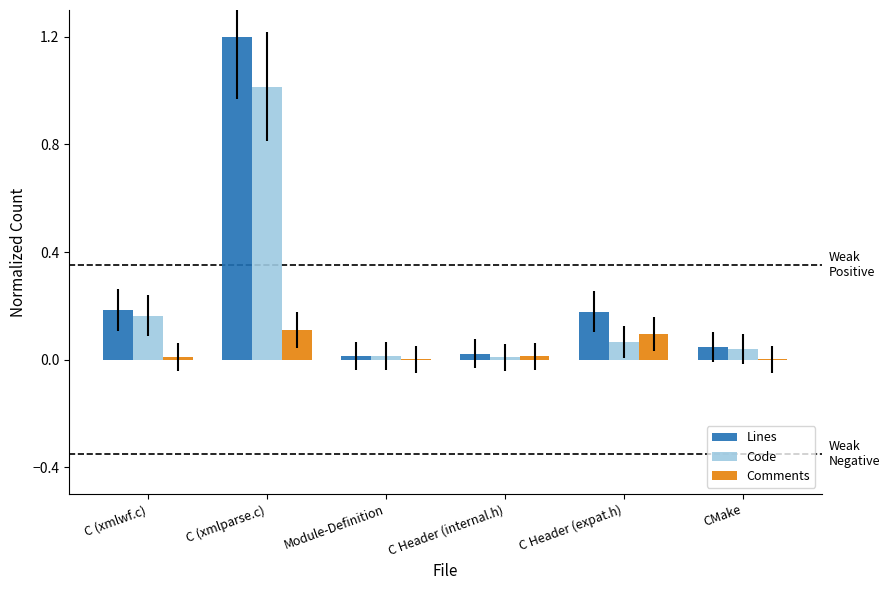

What is the sum of all Lines values?

1.6